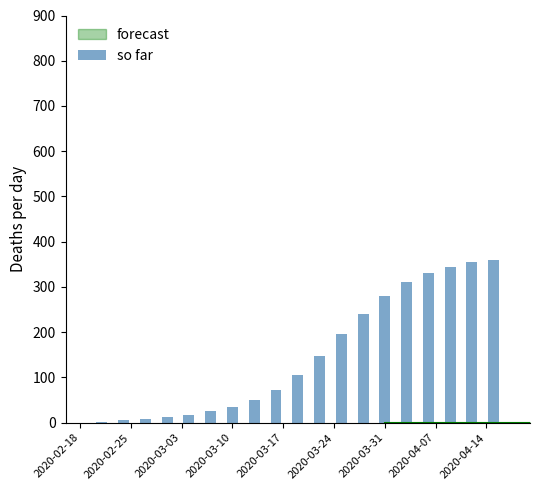

Reading right to left, what are all the values shown in this chart?

360	355	345	330	310	280	240	195	148	105	72	50	35	25	18	12	8	5	2	0